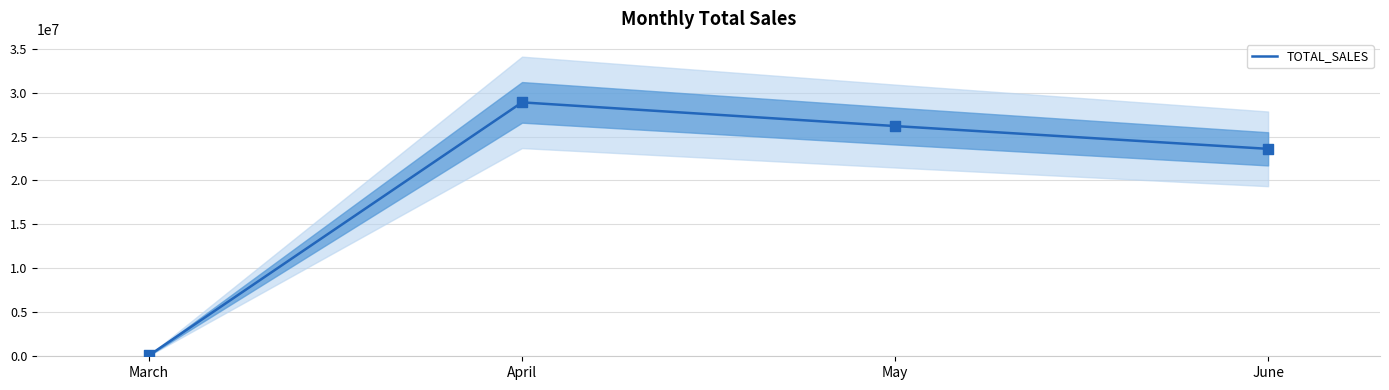

Between June and March, which is larger?

June